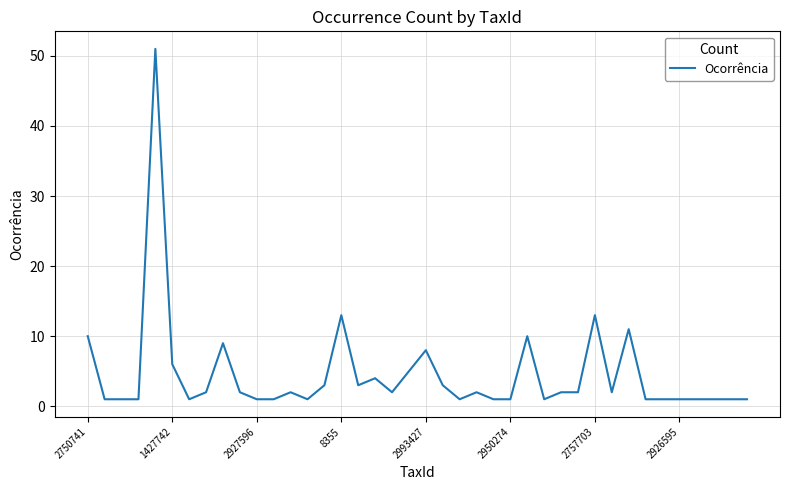

What is the greatest value displayed?

51